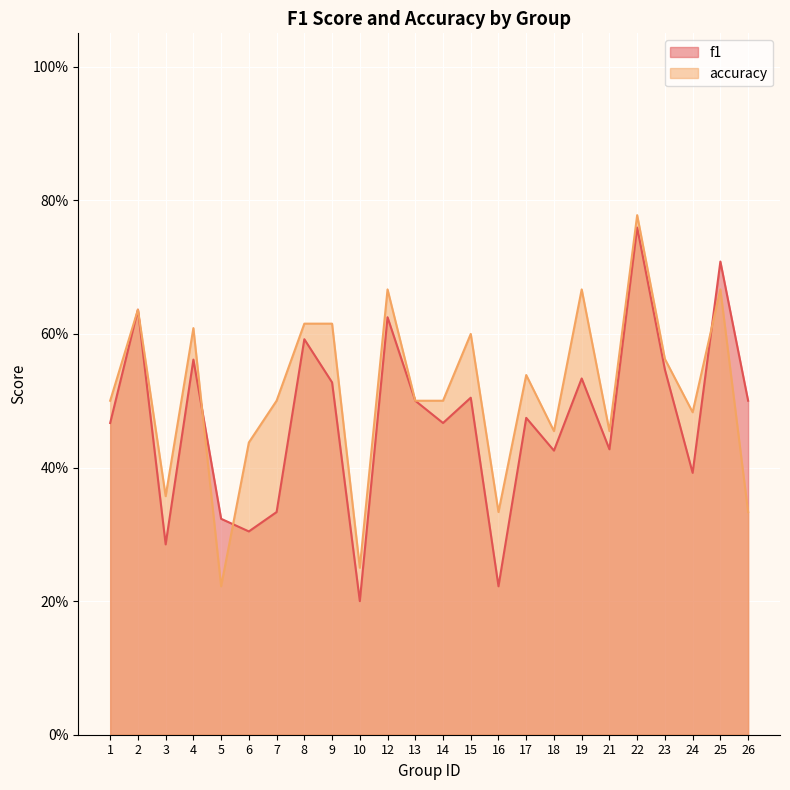

What is the value of the accuracy point at the 1st from the left?

0.5